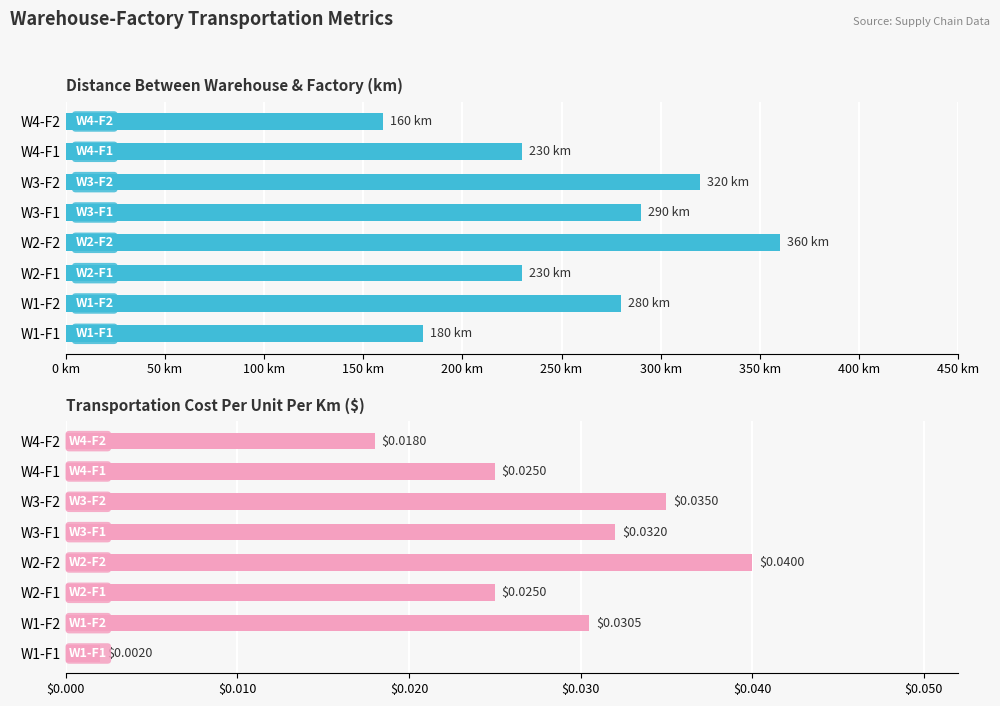

How many categories are shown in the chart?

8